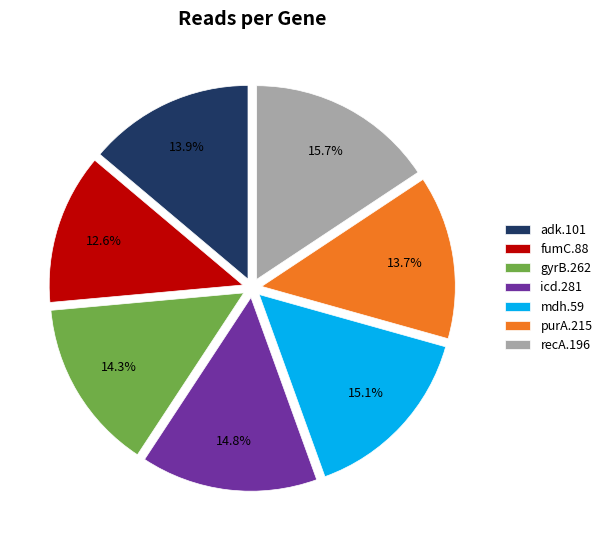

Count the number of slices in the pie.

7